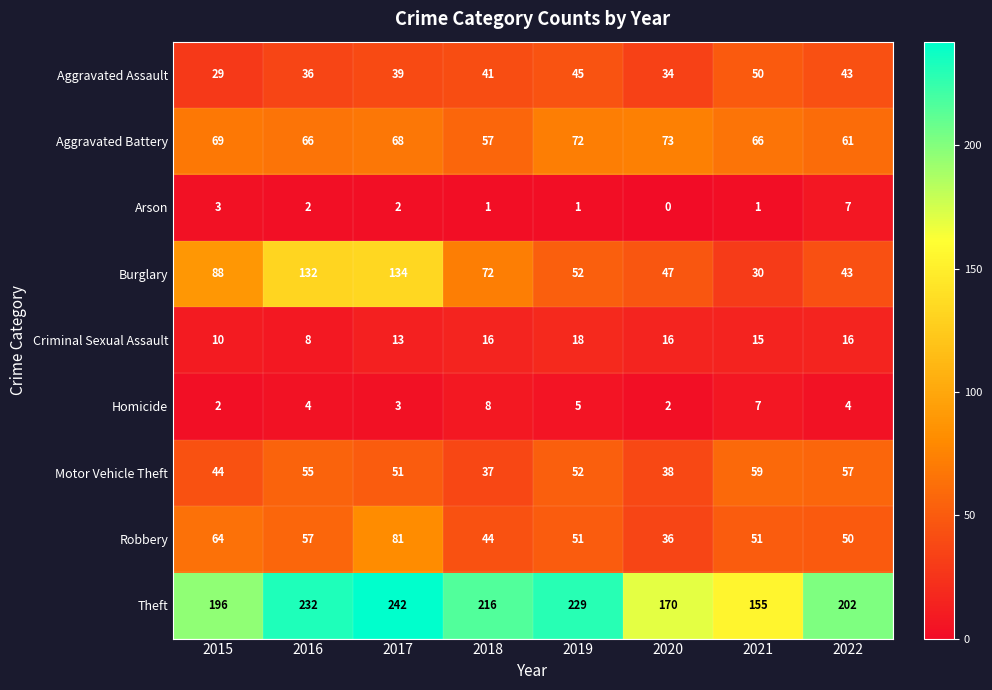

Rank the series by their maximum value, from highest to lowest.

Theft, Burglary, Robbery, Aggravated Battery, Motor Vehicle Theft, Aggravated Assault, Criminal Sexual Assault, Homicide, Arson